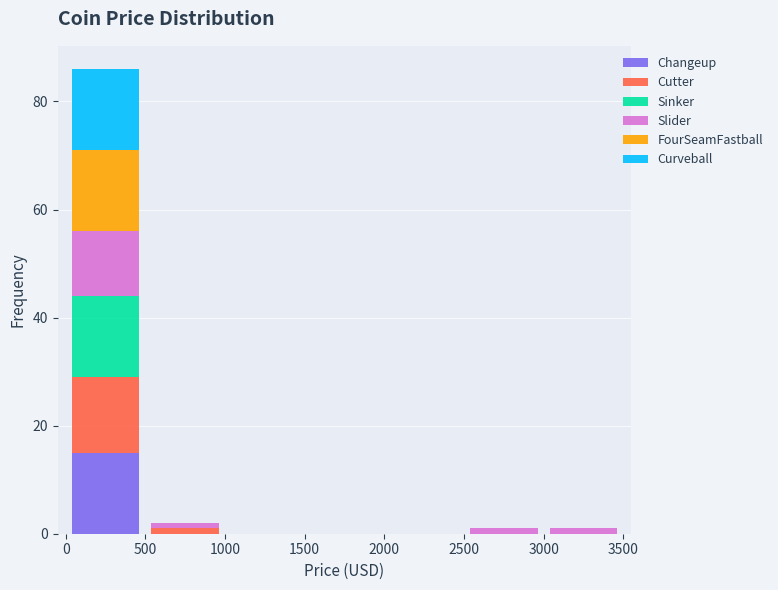

Reading left to right, transcribe this chart: for each stacked bar, give the range it covers on the x-axis and its total height. The values are not printed on the chart, so give them approximately, as read against the axis.

0 to 500: 86
500 to 1000: 2
1000 to 1500: 0
1500 to 2000: 0
2000 to 2500: 0
2500 to 3000: under 2
3000 to 3500: under 2